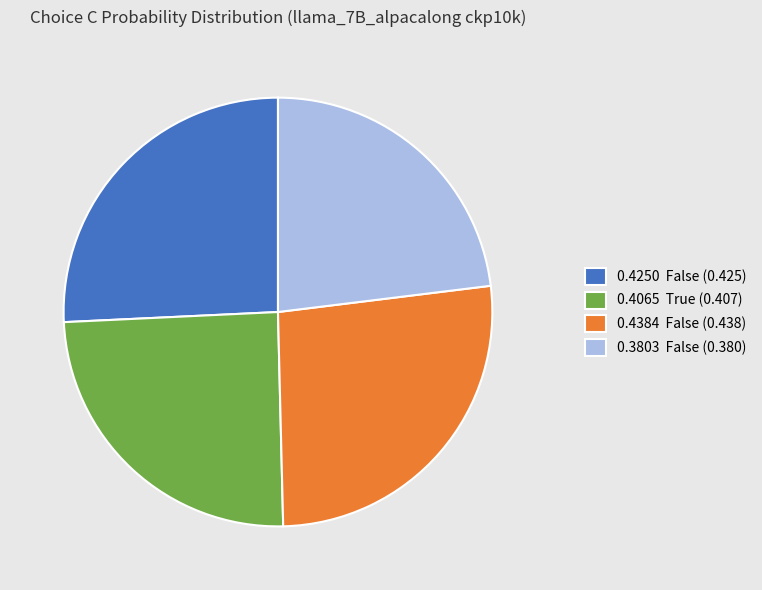

How many segments does this pie chart have?

4